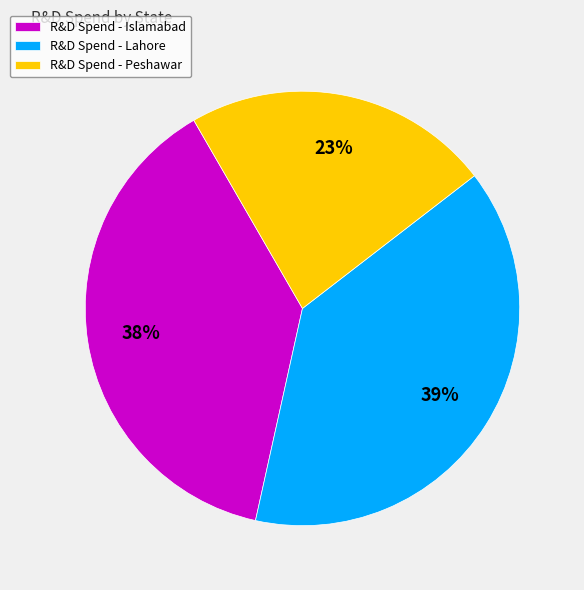

Combined, do R&D Spend - Peshawar and R&D Spend - Islamabad account for over 50%?

Yes